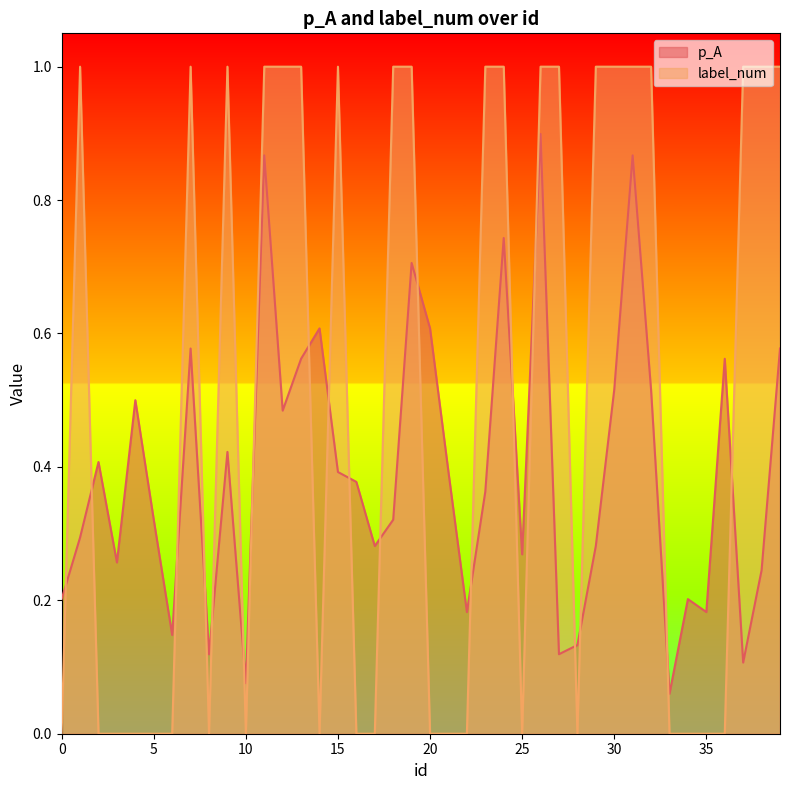

What is the value of the p_A point at the 5th from the left?

0.5